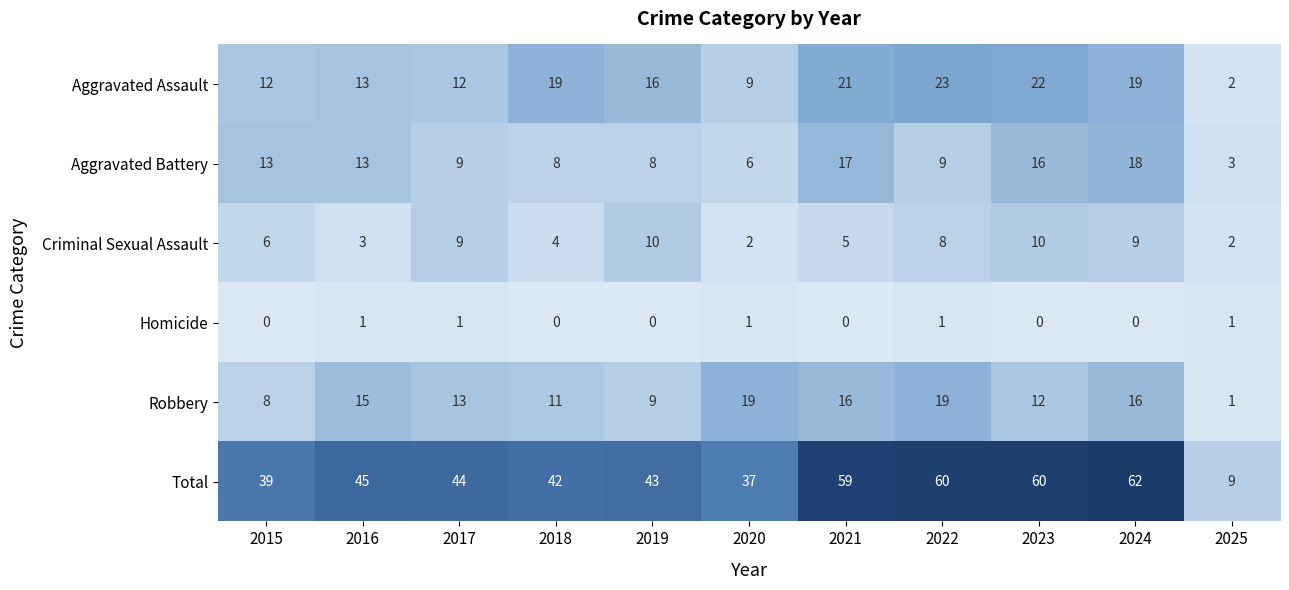

What is the difference between the Total values at 2025 and 2022?

51